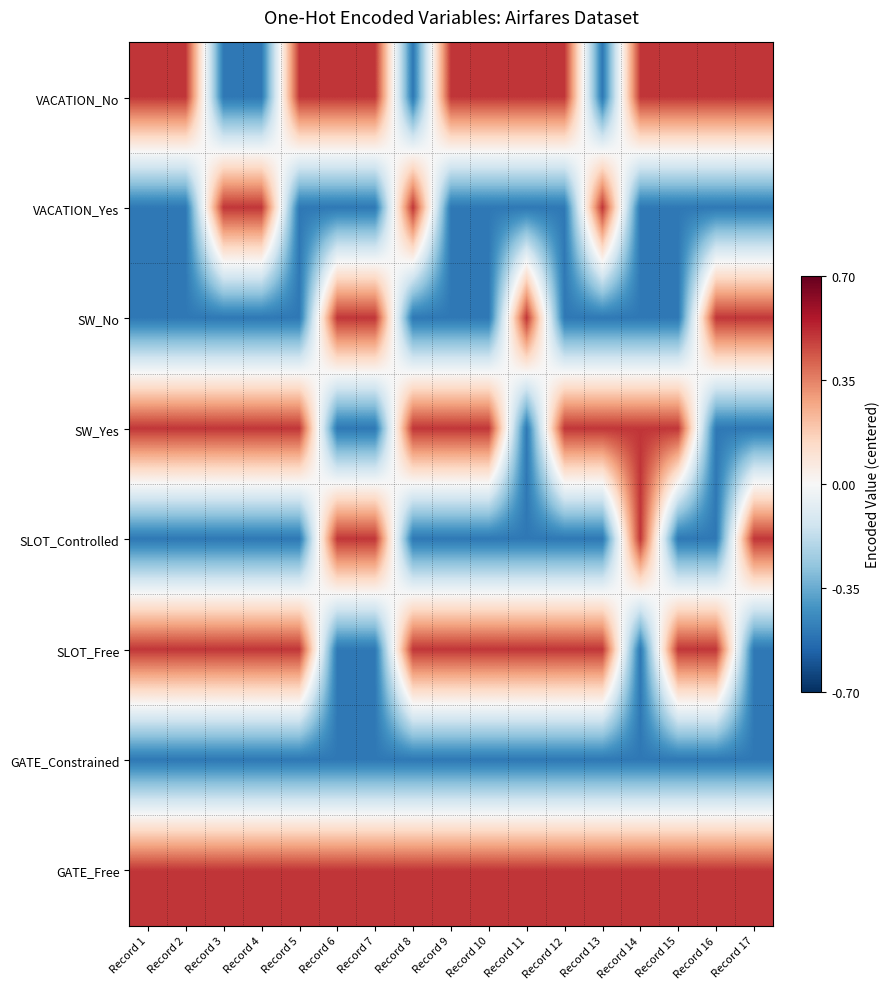

Between Record 8 and Record 13, which series saw the biggest shift?

VACATION_No